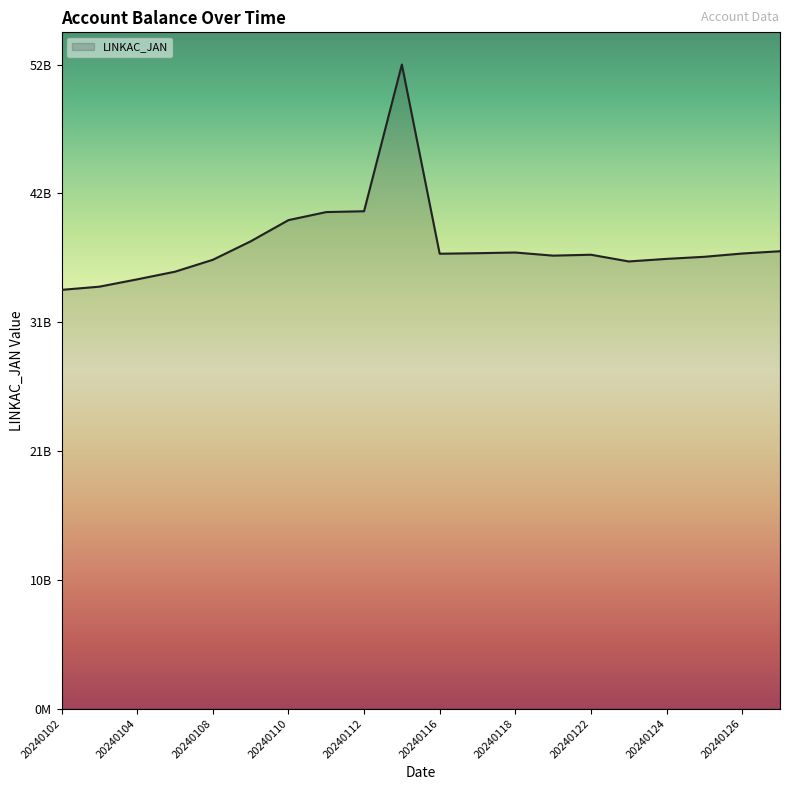

Count the number of categories in the chart.

20